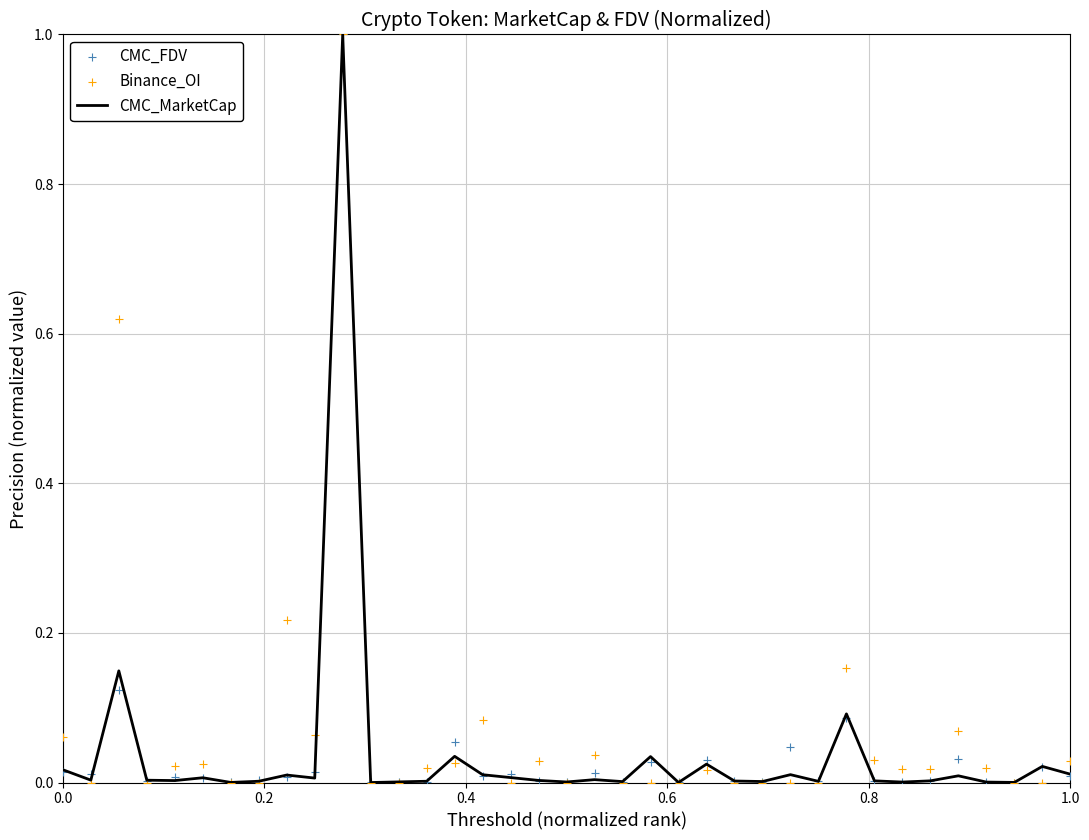

Which series reaches the maximum Y coordinate?

CMC_MarketCap